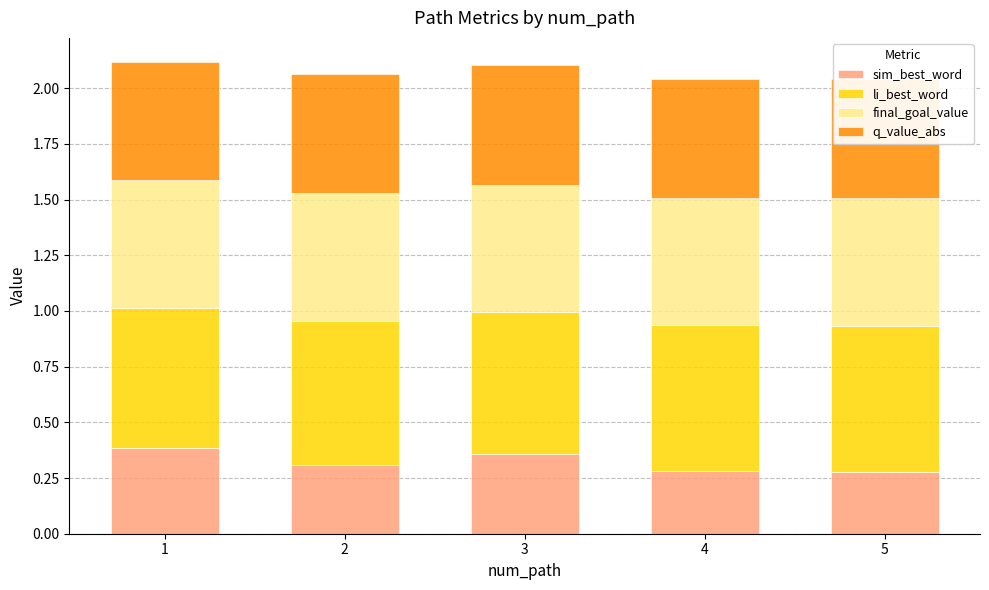

What is the average value of the sim_best_word series?

0.3